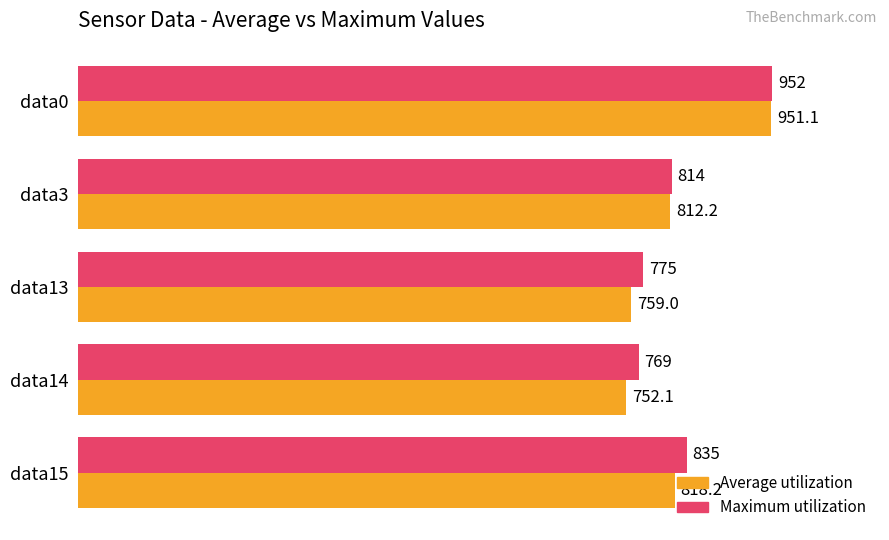

What is the minimum value shown in the chart?

752.1